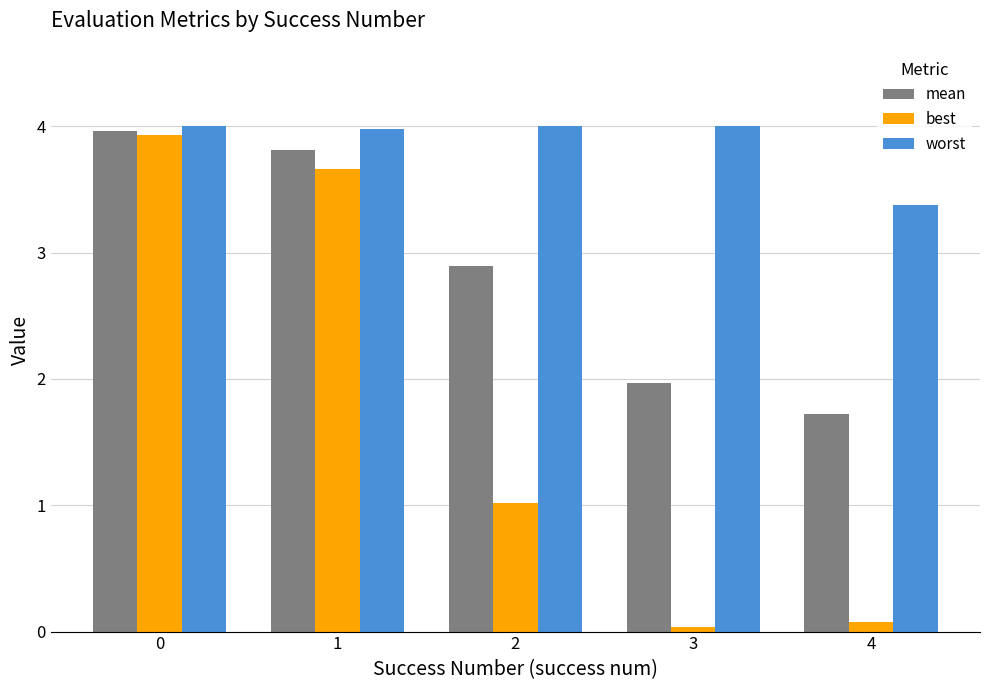

The worst series shows 6.2 at 3. True or false?

False